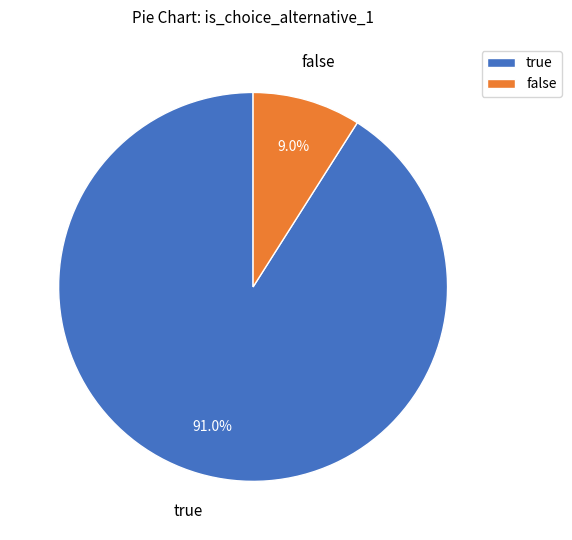

What is the ratio of the value at false to the value at true?

0.1